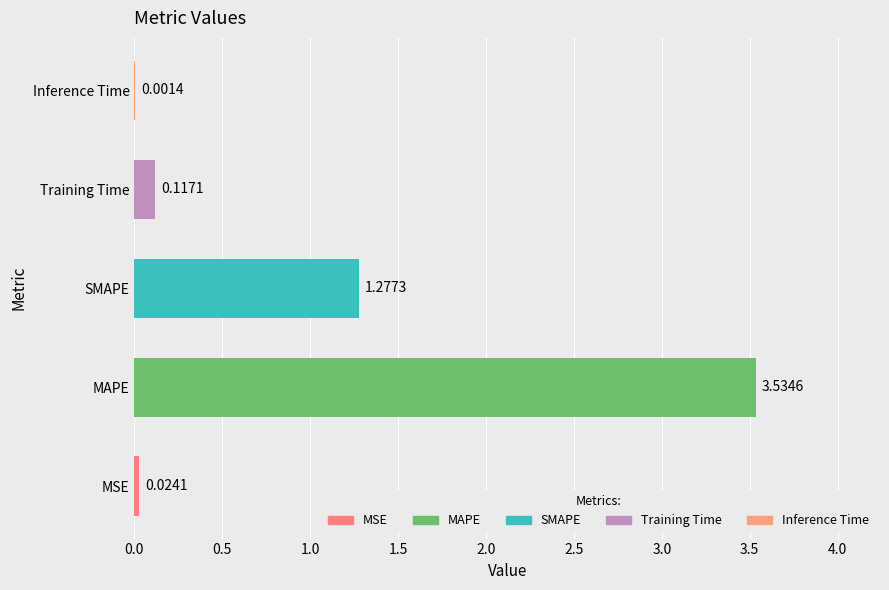

Where is the data nearest to the value 1?

SMAPE